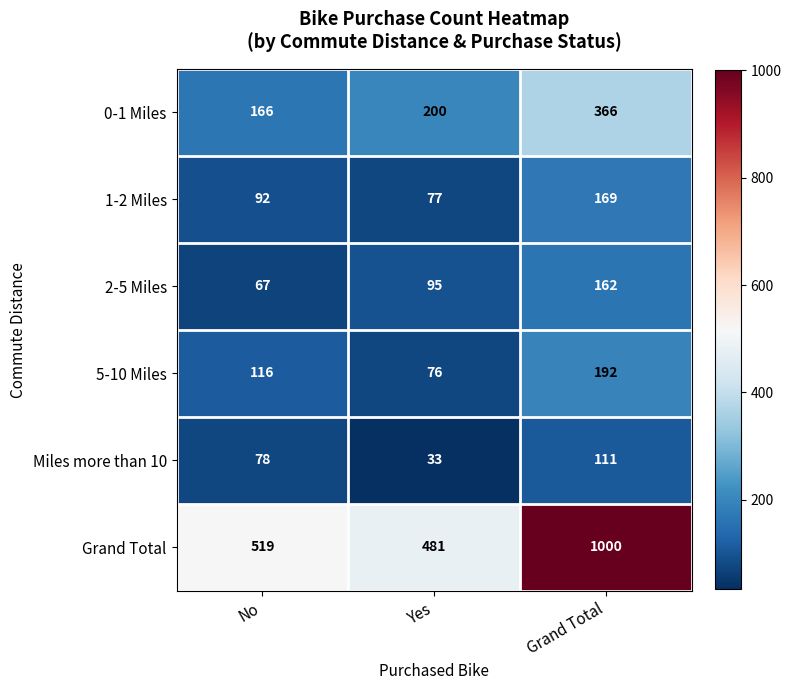

At which label is 0-1 Miles closest to 266?

Yes